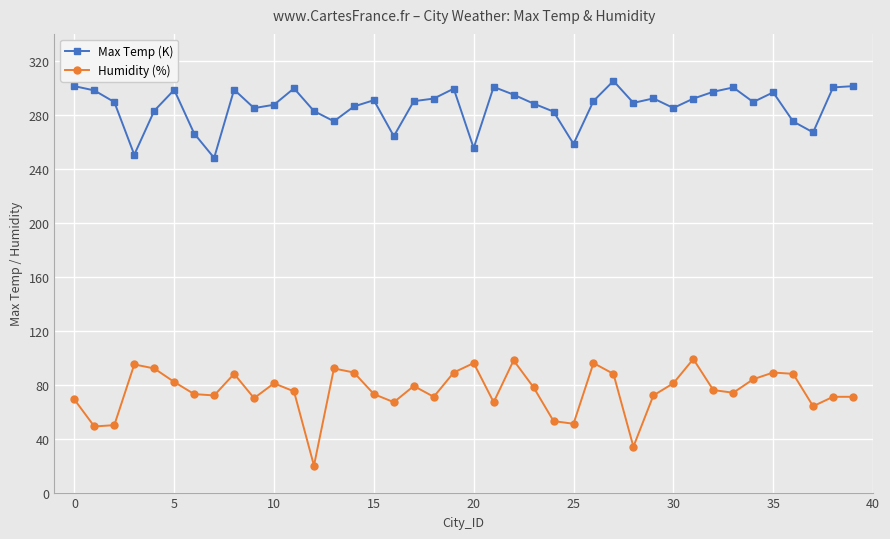

Rank the series by their average value, from lowest to highest.

Humidity (%), Max Temp (K)